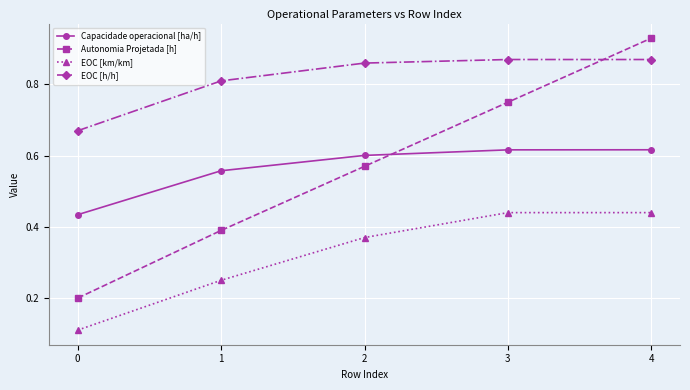

Does the chart display data point markers on the line(s)?

Yes